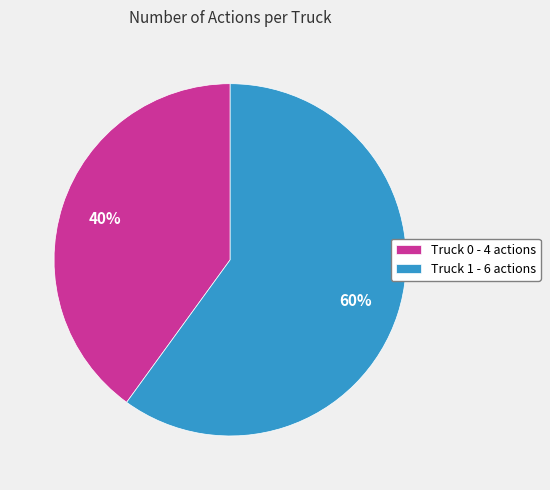

Is there any slice that represents more than half of the pie?

Yes